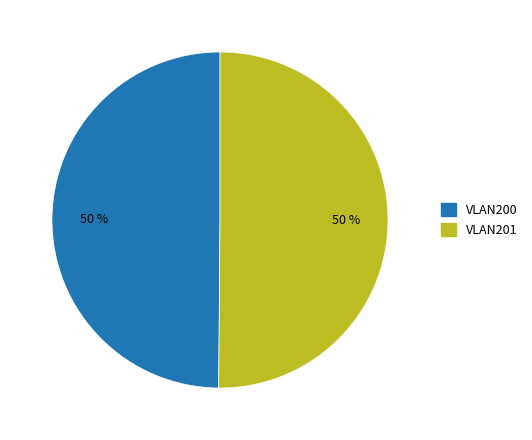

True or false: VLAN201 accounts for 50% of the total.

True